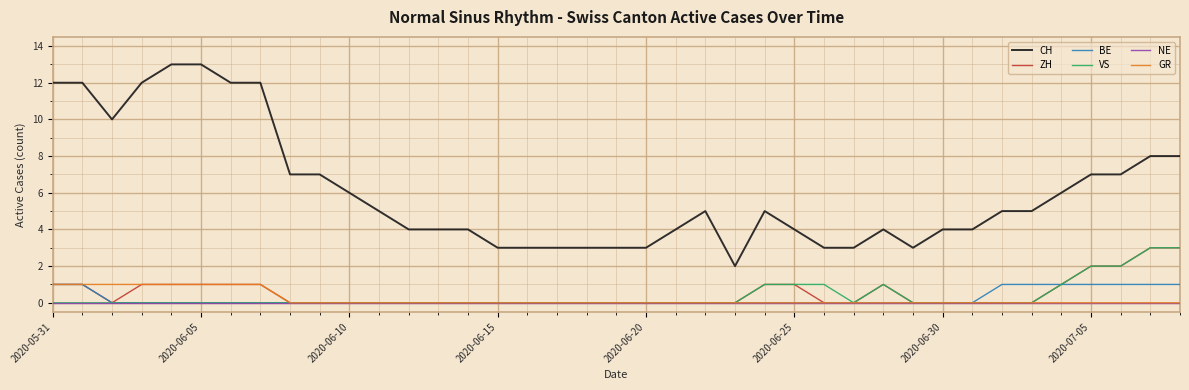

True or false: CH and VS intersect in this chart.

False